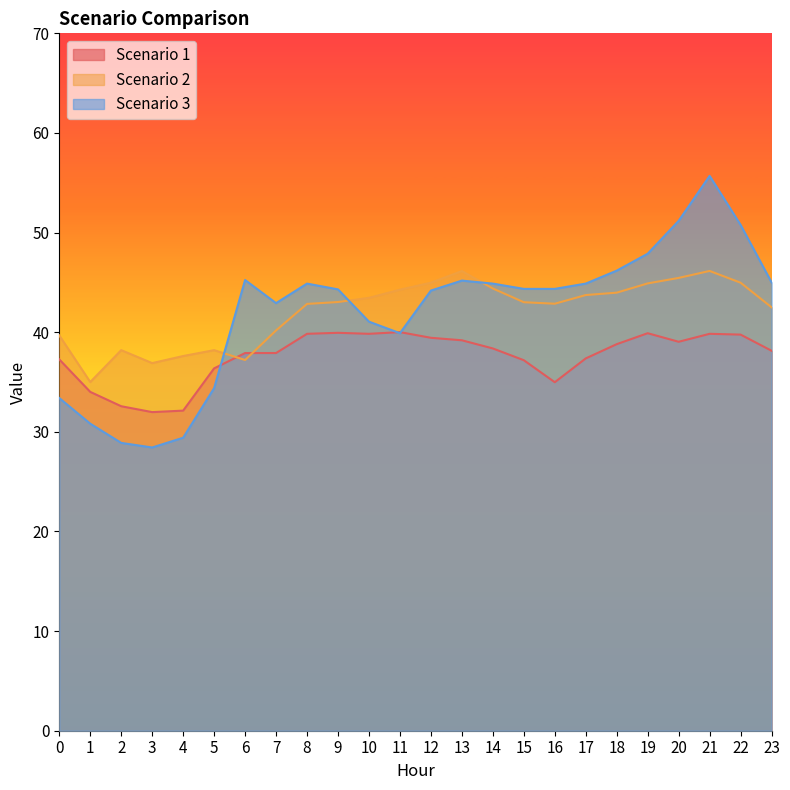

Is it true that Scenario 2 equals 20.8 at 12?

False